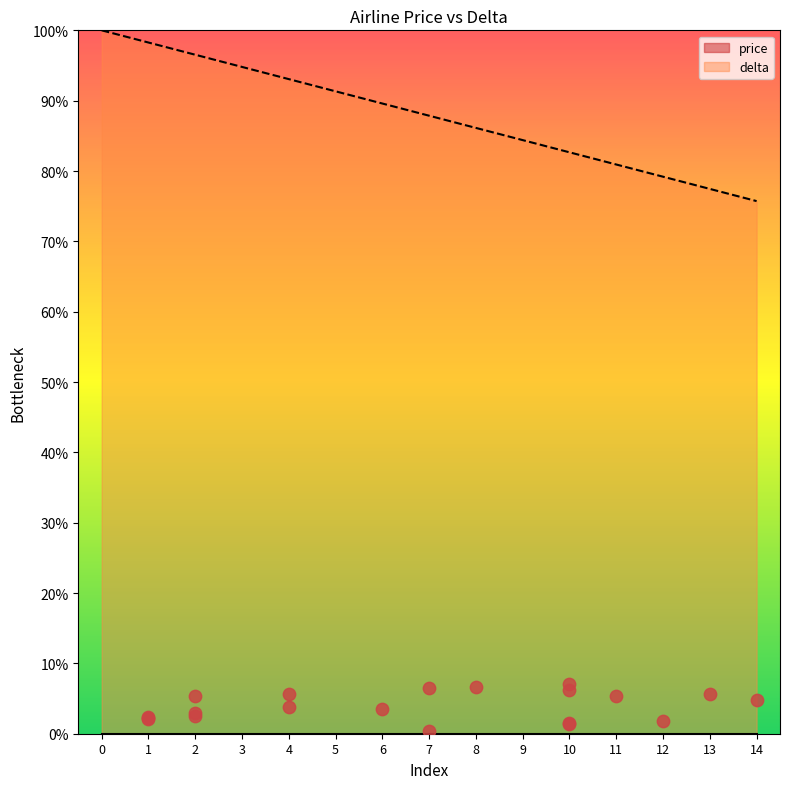

Approximately how many times larger is the value at 5 compared to 13?

1.2